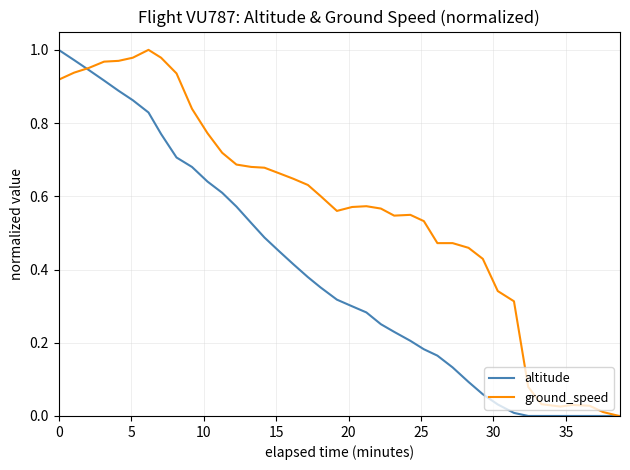

Which series has the largest total across all categories?

ground_speed